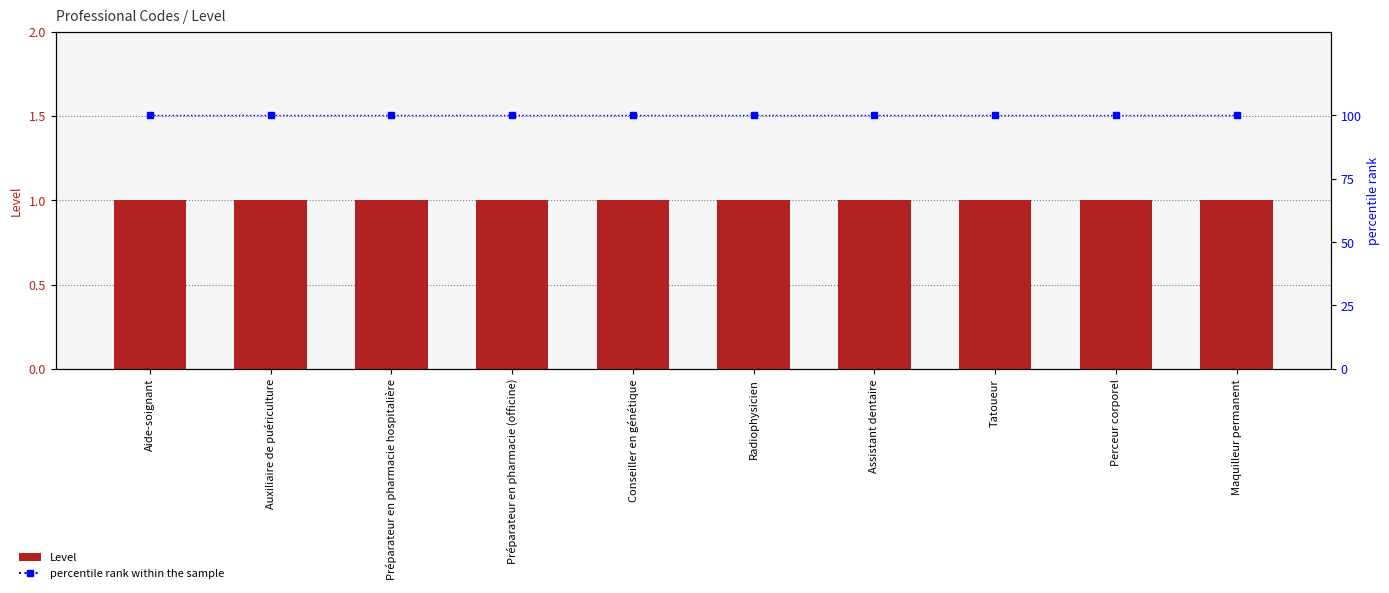

What value does the percentile rank within the sample series have at Tatoueur?

100